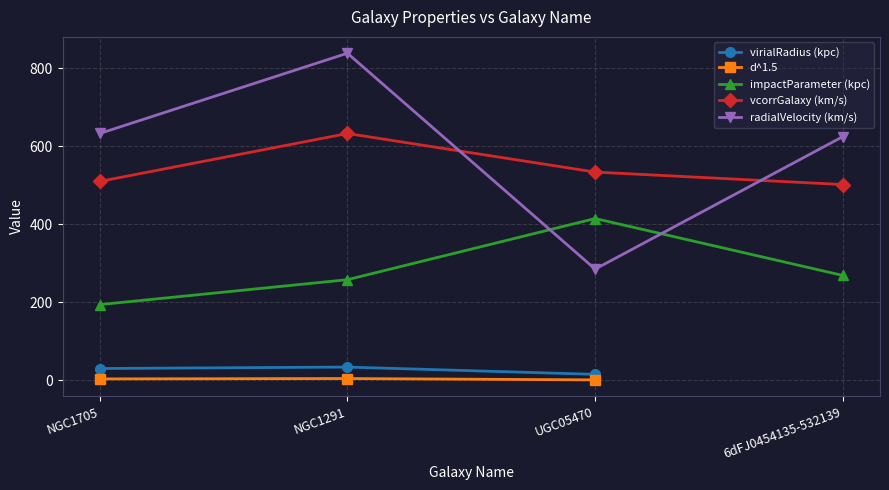

True or false: impactParameter (kpc) and virialRadius (kpc) intersect in this chart.

False